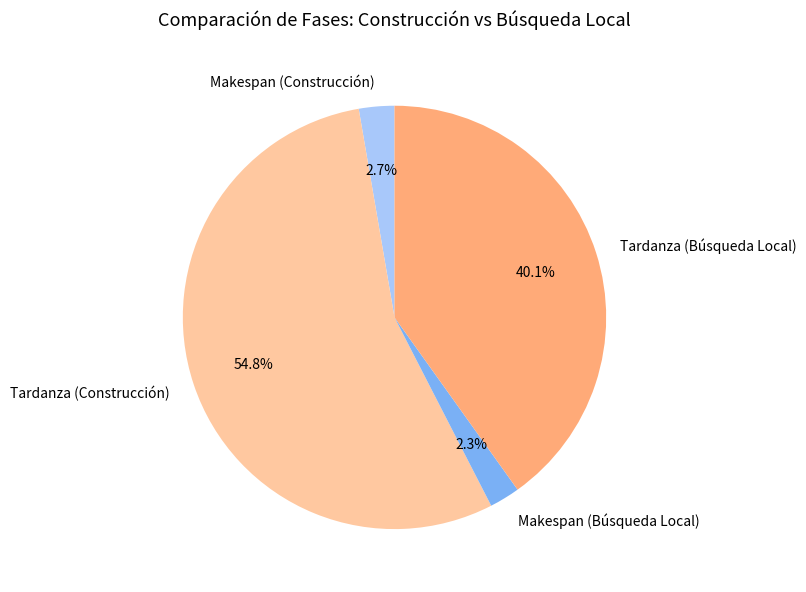

What is the largest slice in the pie chart?

Tardanza (Construcción)